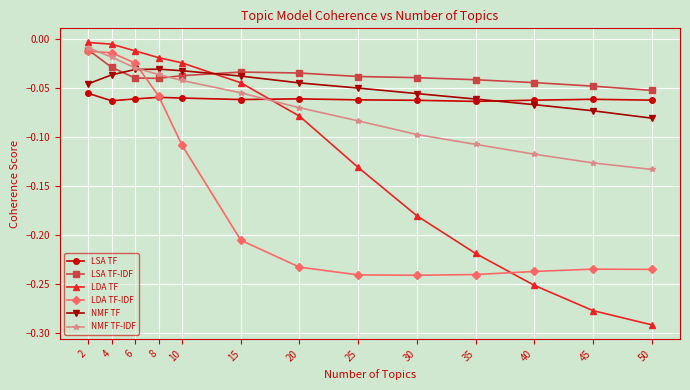

The value of NMF TF-IDF at 50 is -0.1. True or false?

True